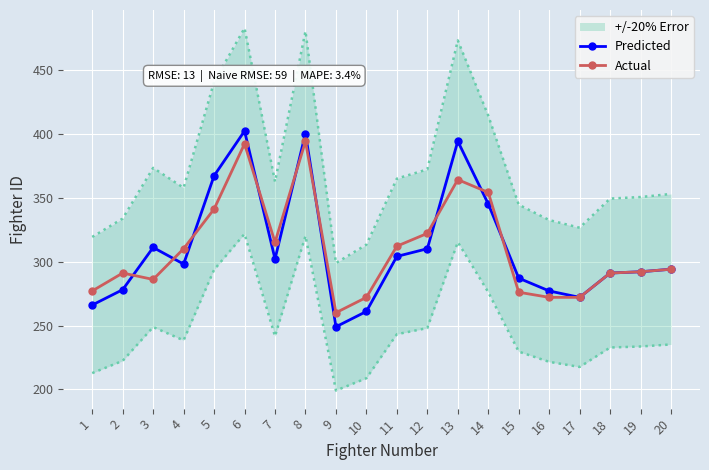

Is the value of Predicted at 4 greater than the value of Actual at 12?

No